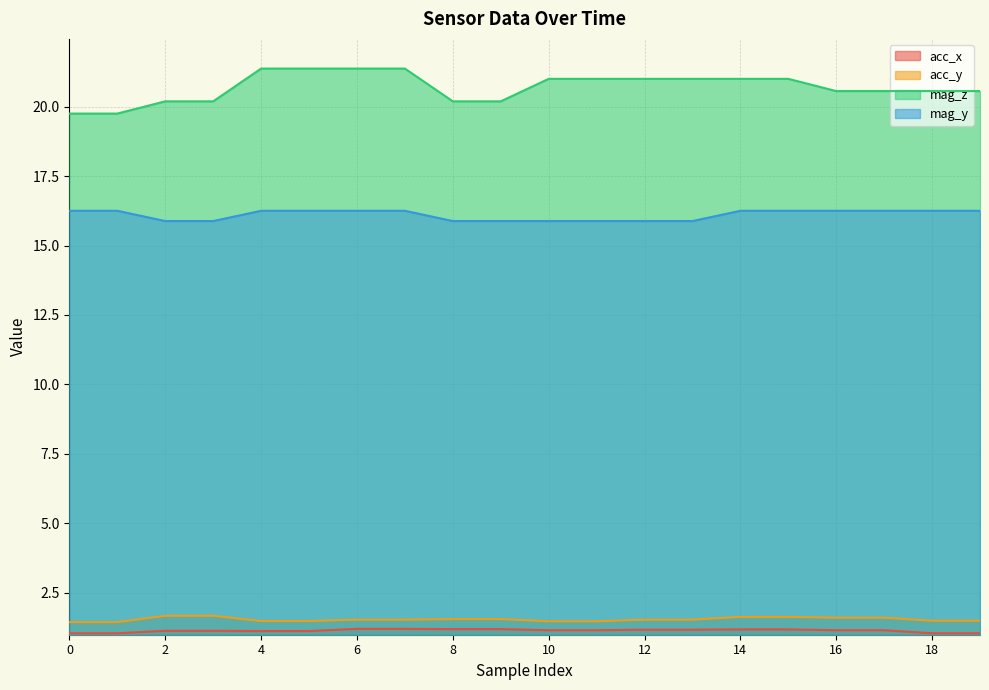

What is the difference between the highest and lowest values at 17?

19.4